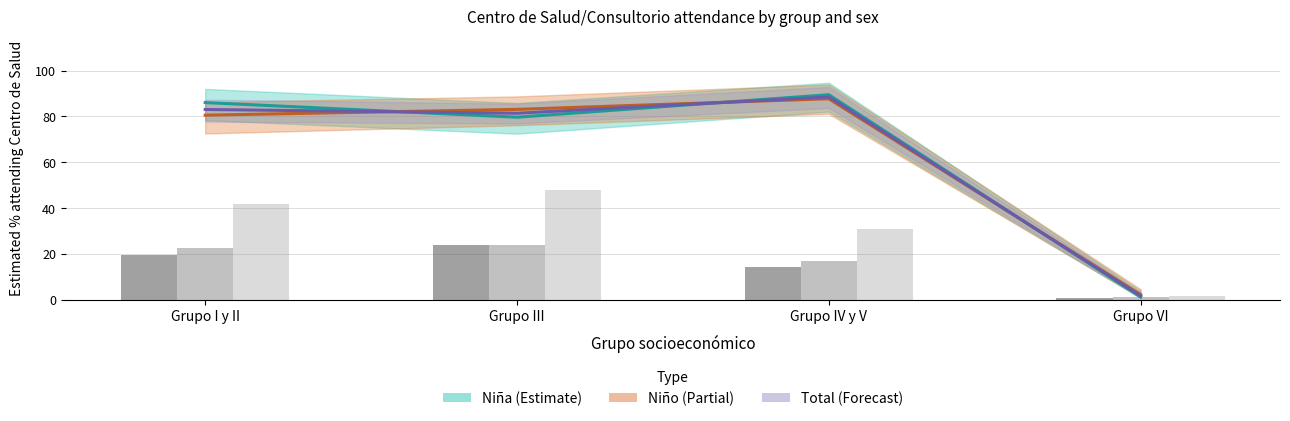

What is the difference between the highest and lowest values at Grupo III?

59.2